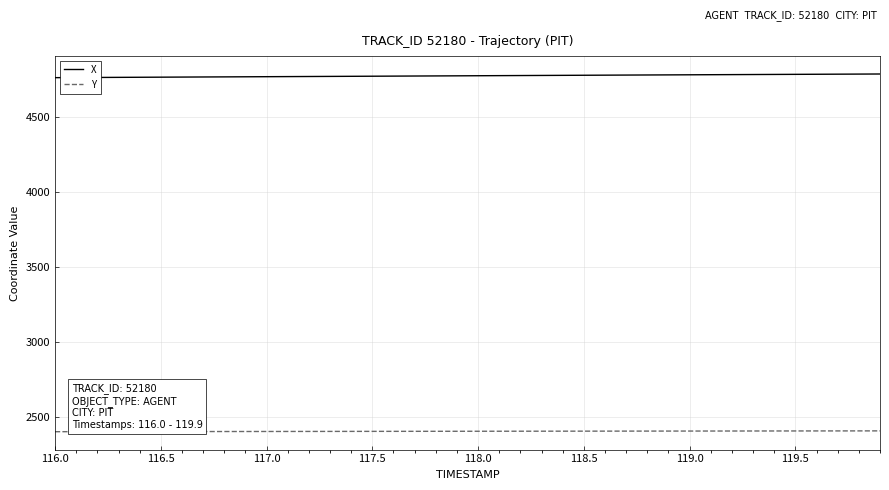

What is the sum of all X values?

190894.5